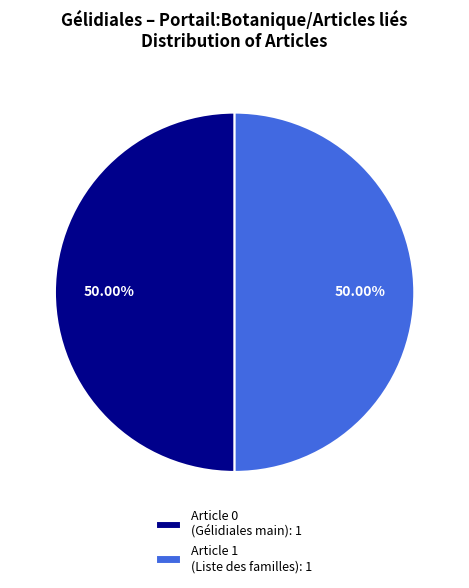

How many segments does this pie chart have?

2